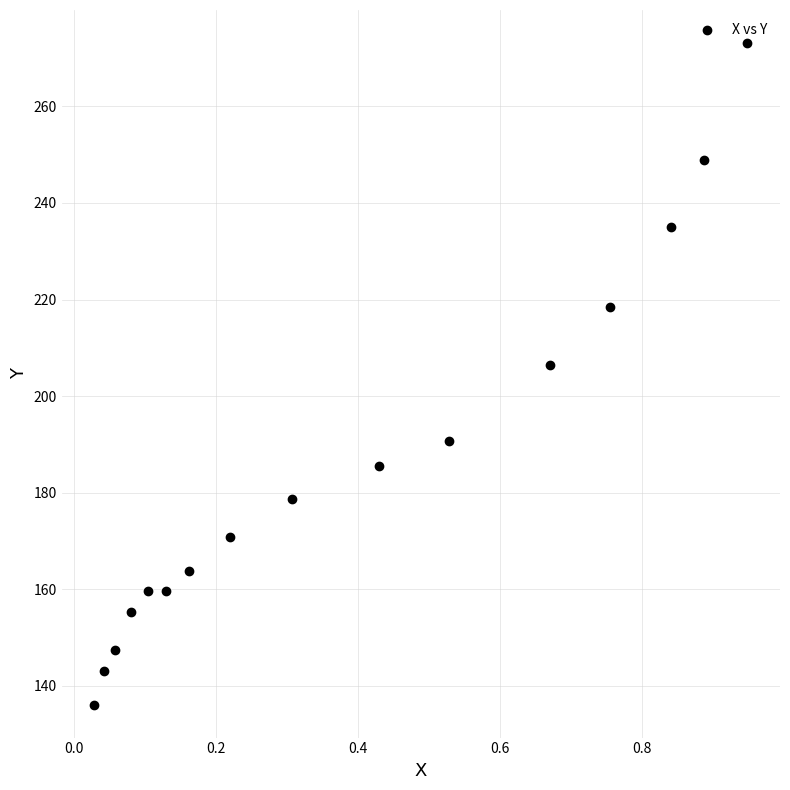

What Y value in the scatter plot is closest to 204?

206.4